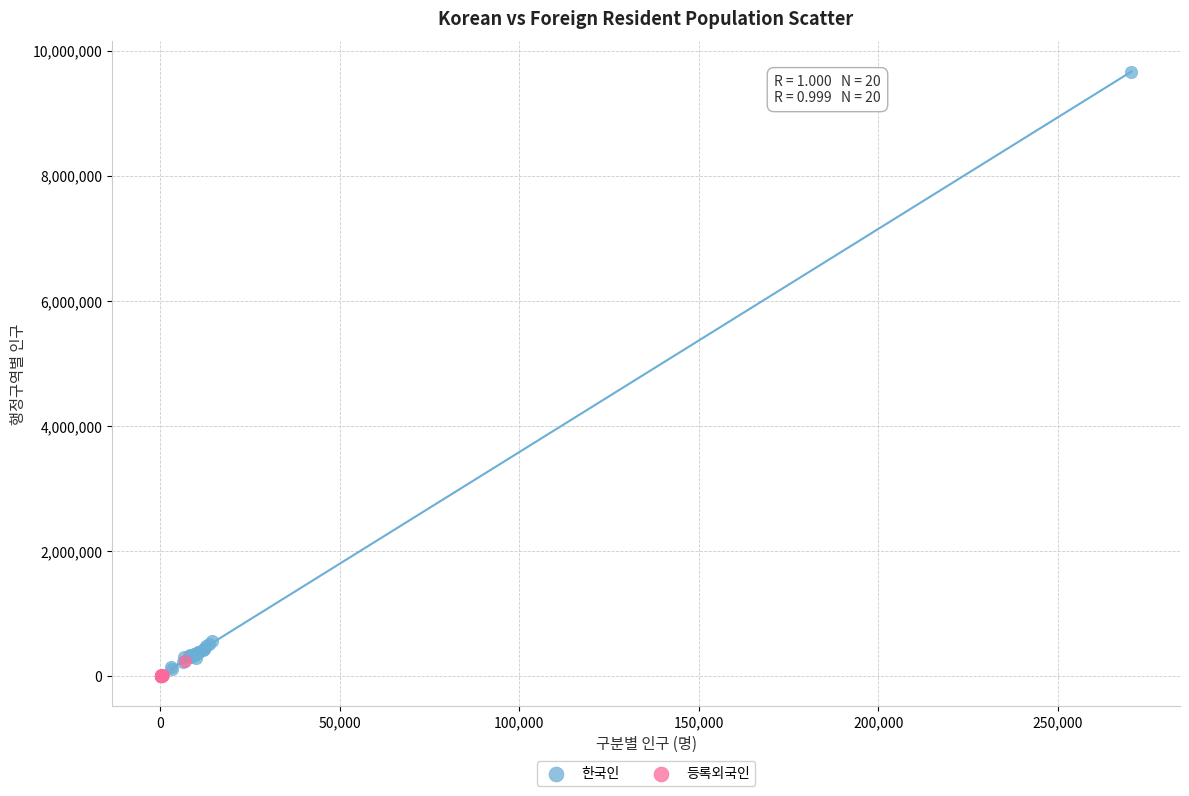

Which series contains the highest Y value?

한국인